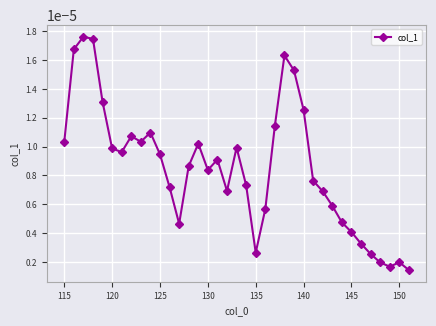

How many lines are shown in the chart?

1